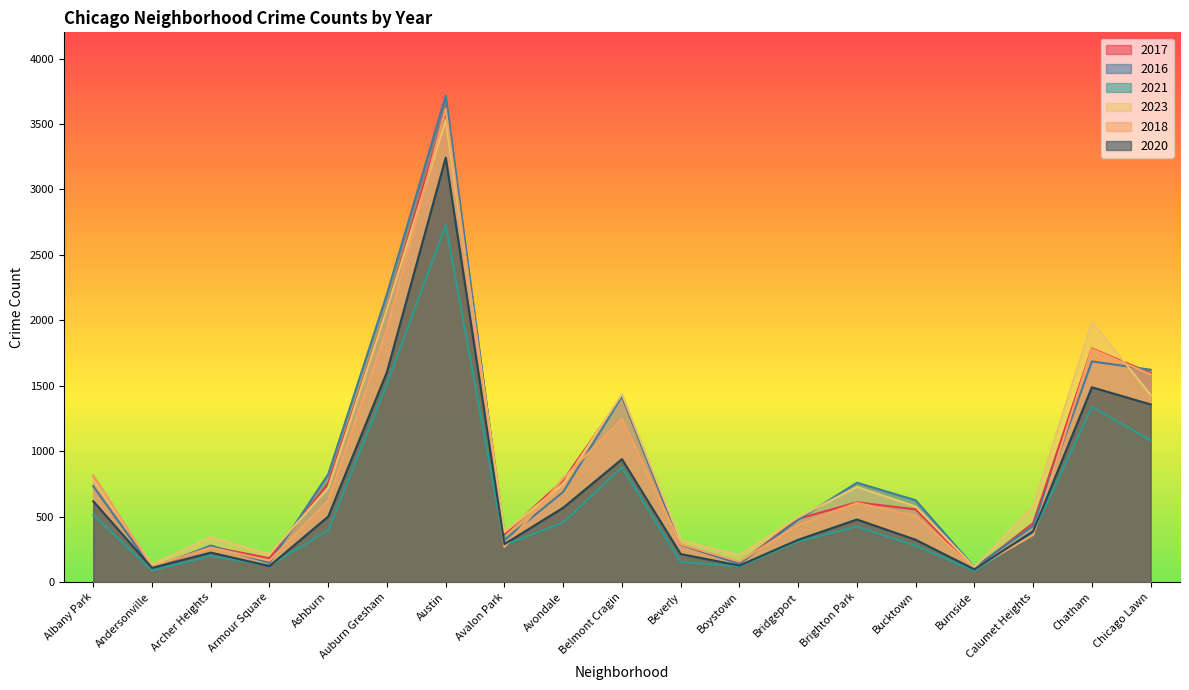

At which label does 2023 first exceed 578?

Albany Park